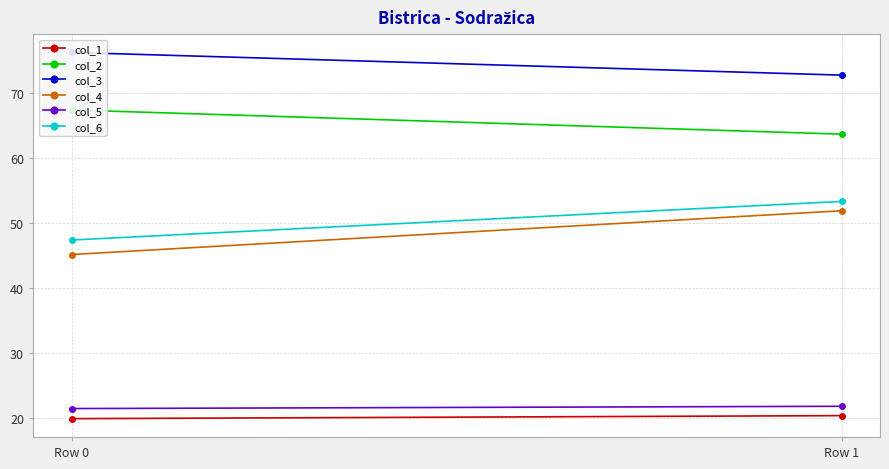

At which category is the sum across all series the highest?

Row 1